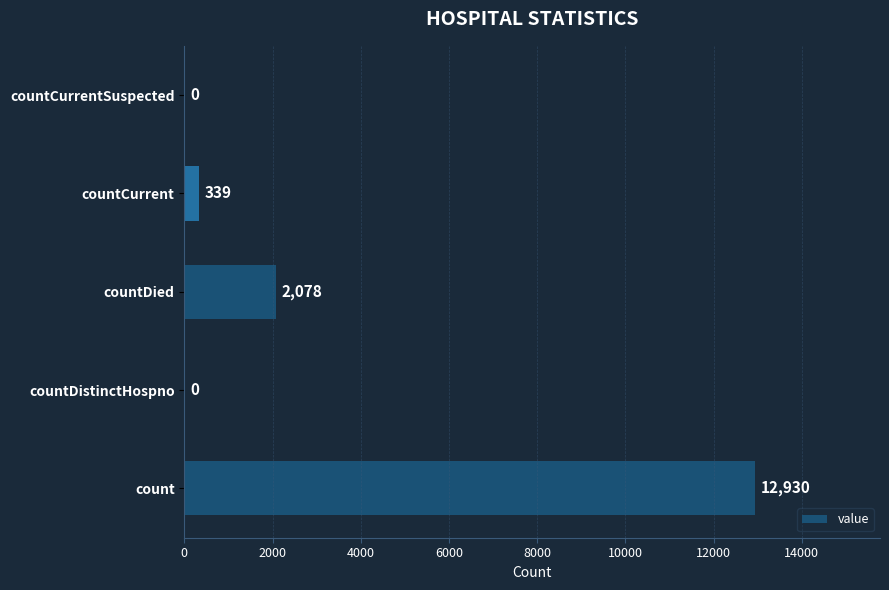

What is the sum of the values at count and countDistinctHospno?

12930